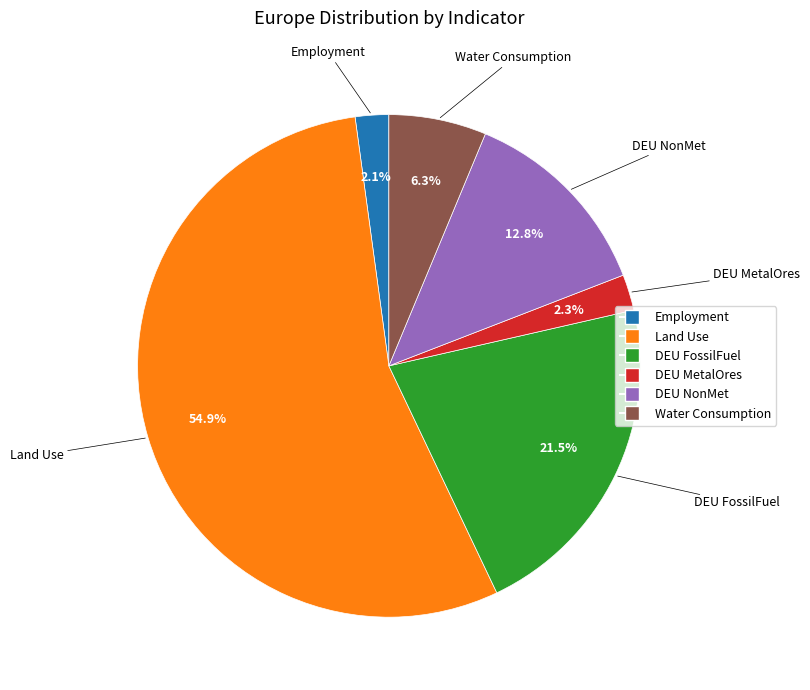

What is the largest slice in the pie chart?

Land Use